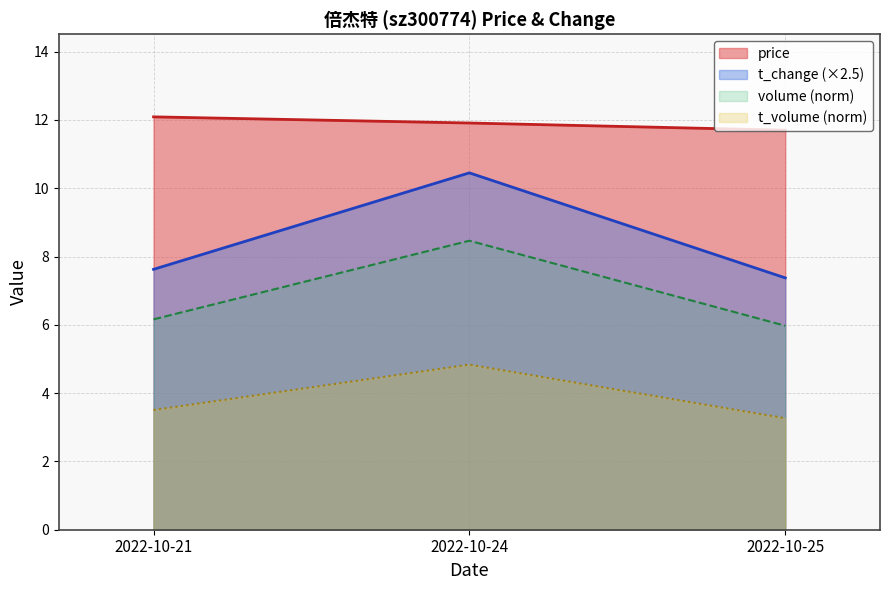

What is the highest value of the t_change series?

10.4